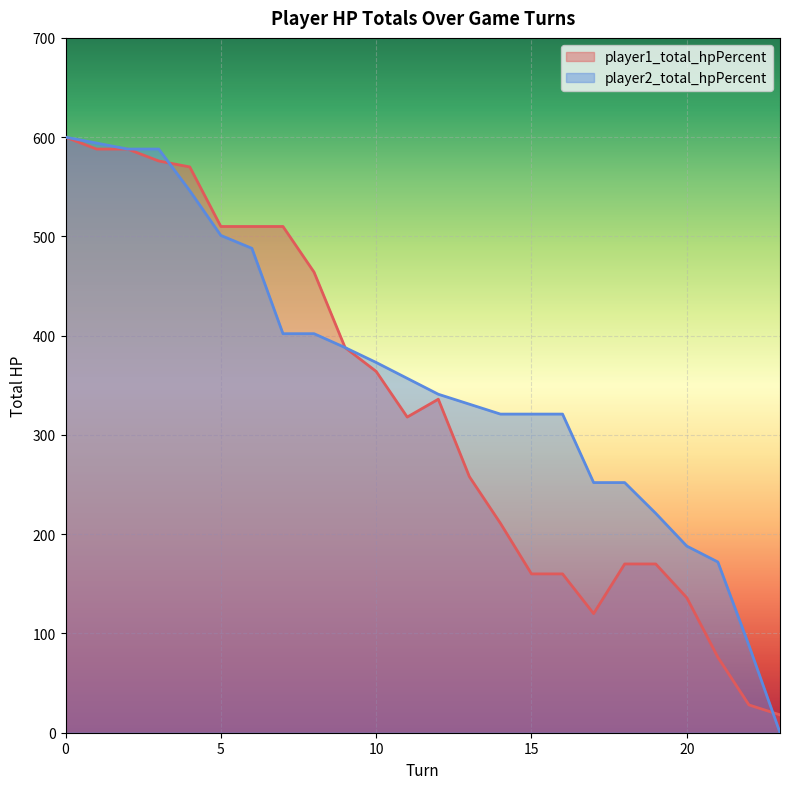

The value of player2_total_hpPercent at 22 is 88. True or false?

True